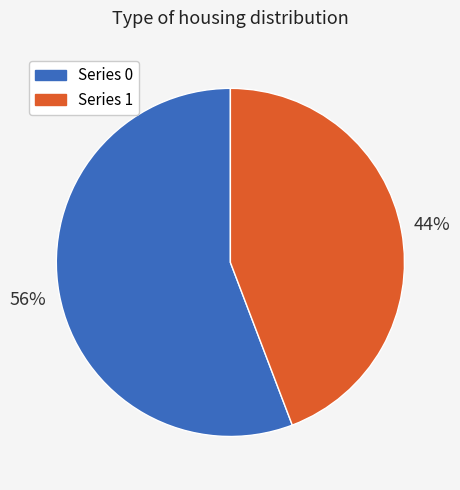

To the nearest percent, what is the average slice percentage?

50%